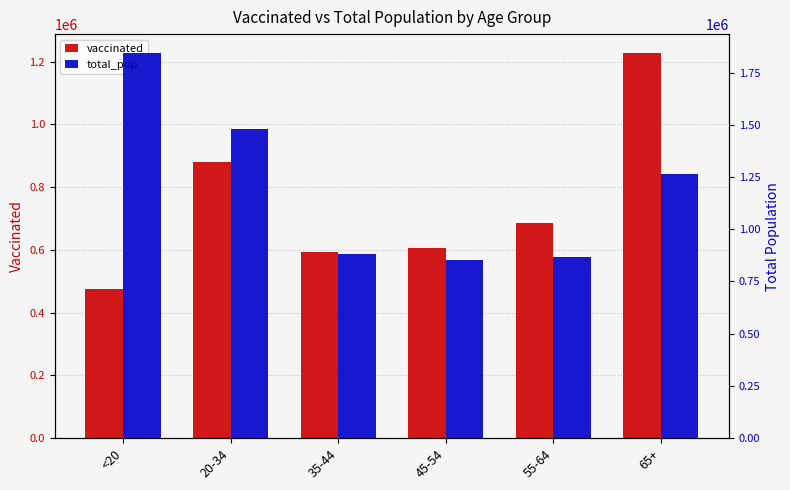

What is the label of the 2nd bar from the left?

20-34